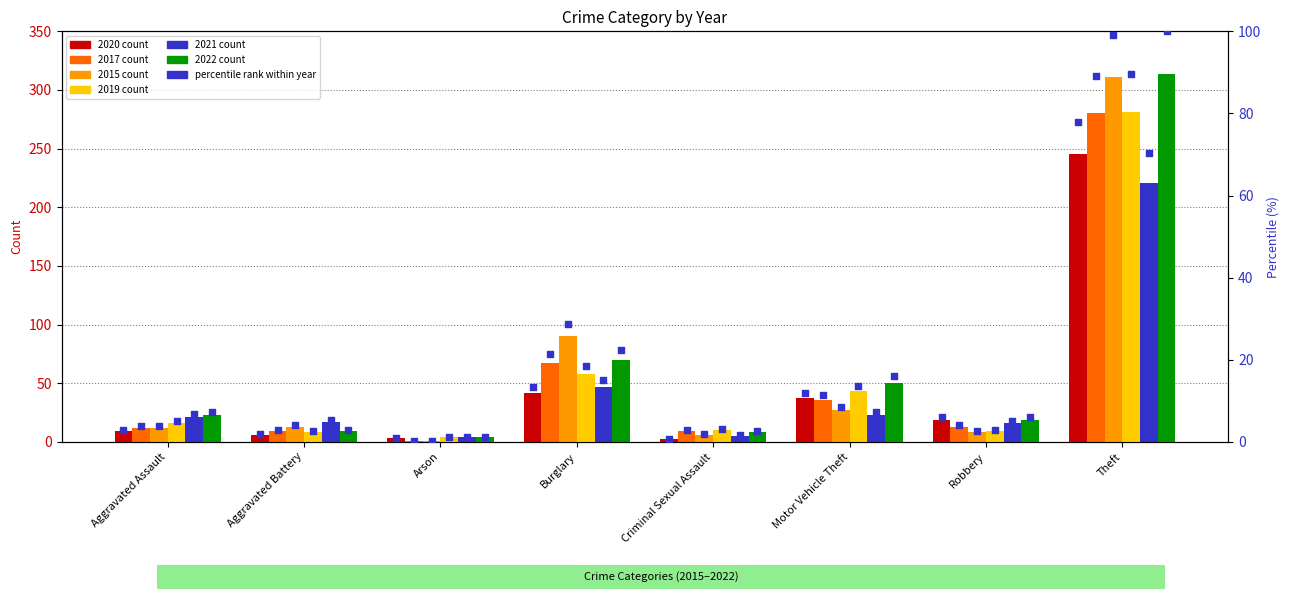

What is the change in value from Criminal Sexual Assault to Motor Vehicle Theft?

+11.1